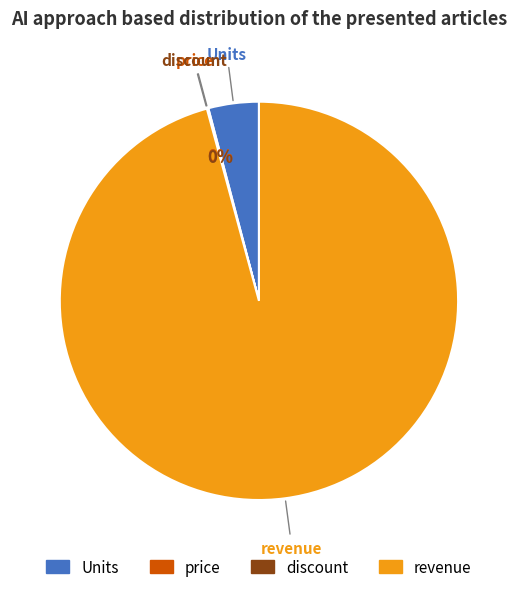

To the nearest percent, what is the difference between the largest and smallest slice percentages?

96%